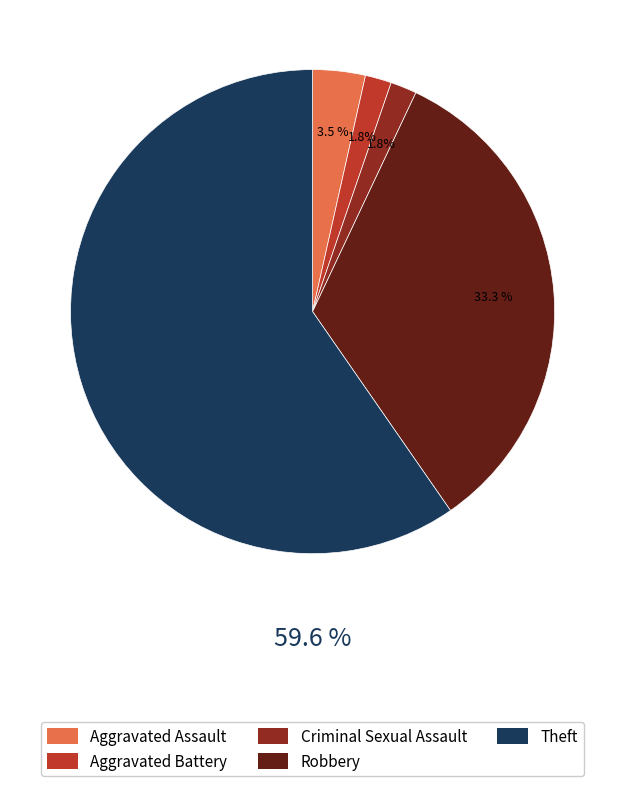

What is the largest slice in the pie chart?

Theft